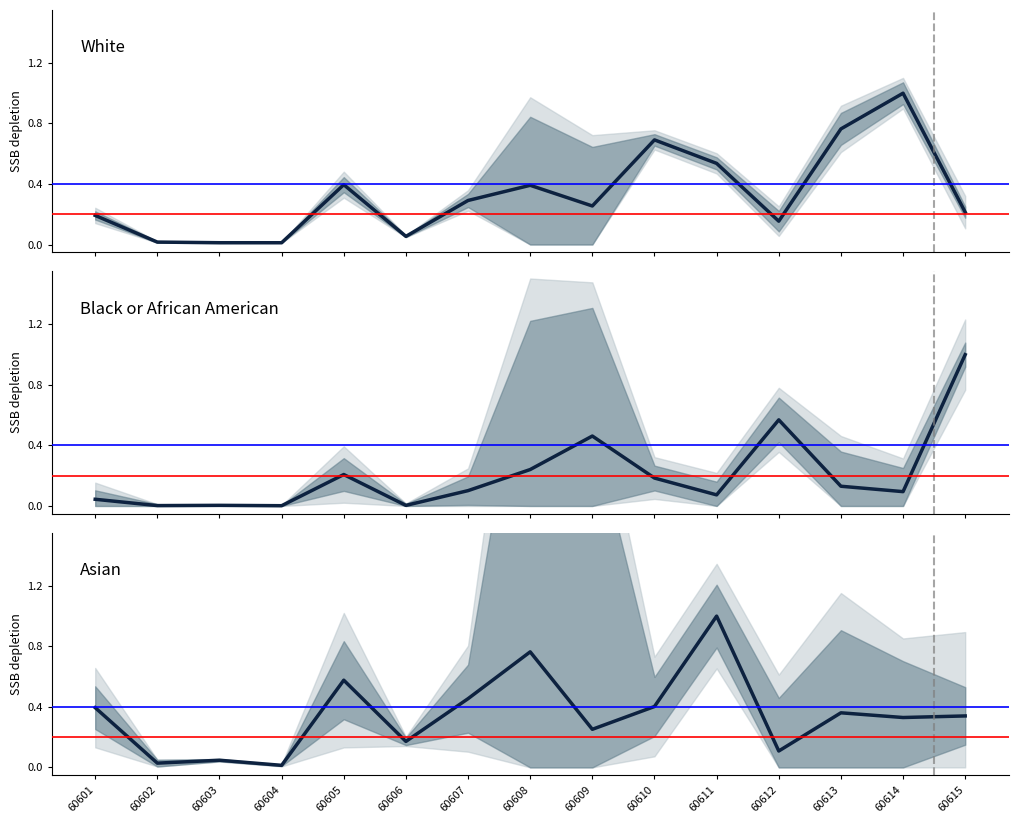

At which category is the sum across all series the highest?

60611